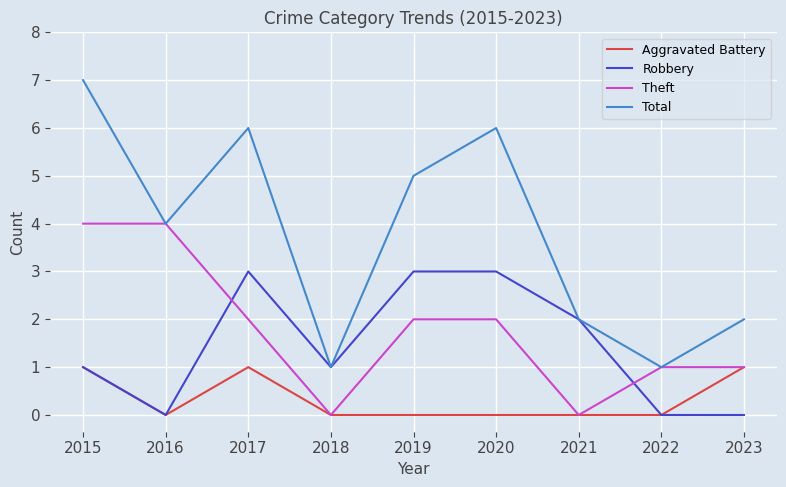

At which category is the sum across all series the highest?

2015